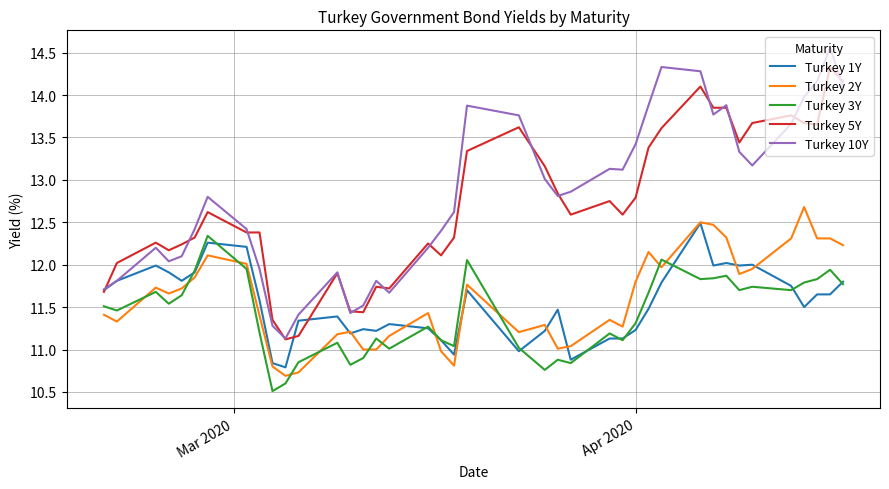

What are all the series names shown in the legend?

Turkey 1Y, Turkey 2Y, Turkey 3Y, Turkey 5Y, Turkey 10Y